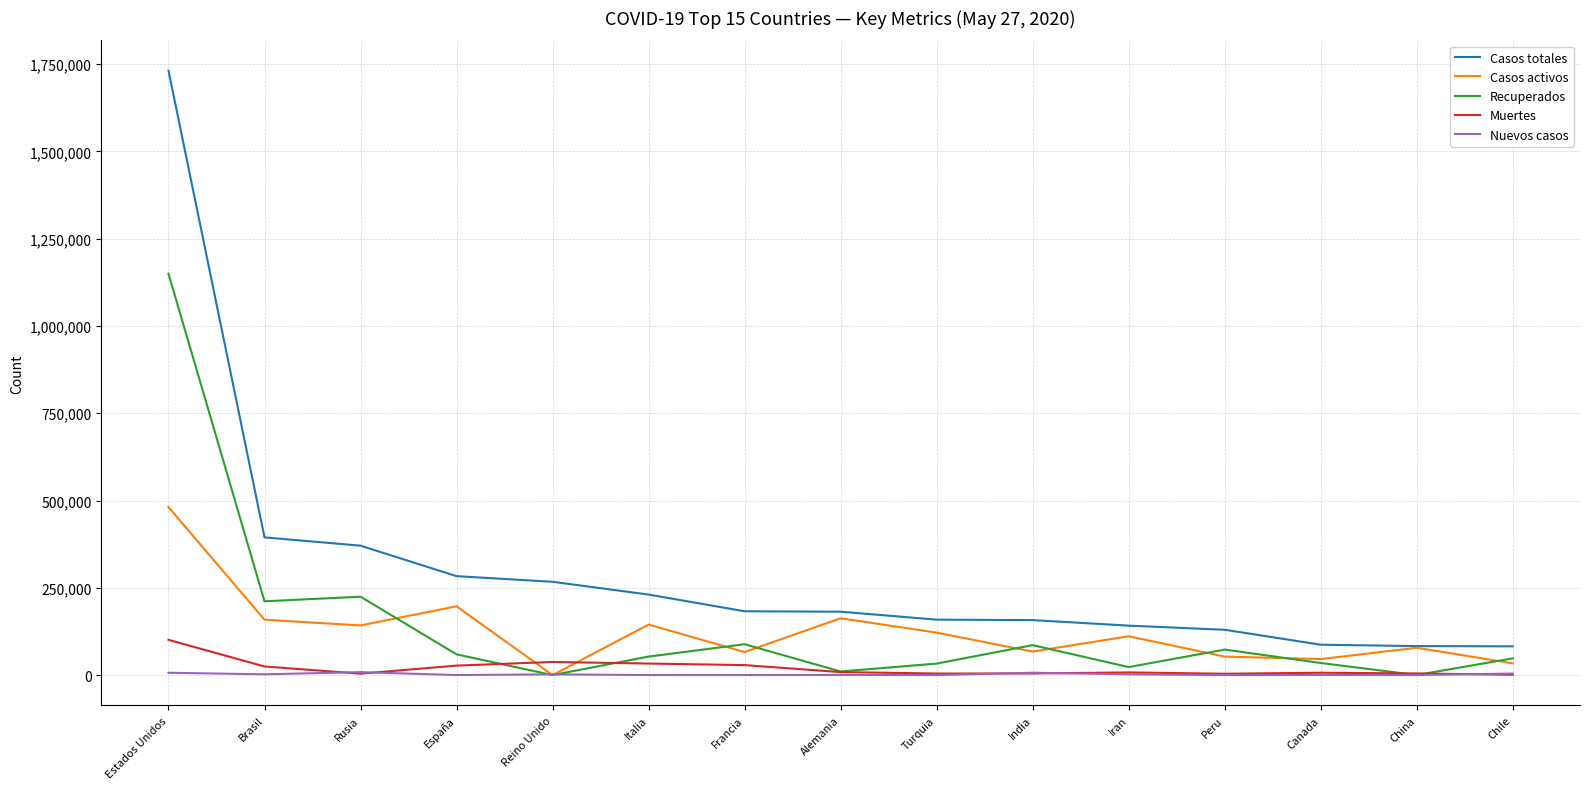

What is the difference between the Casos activos values at Canada and Peru?

7153